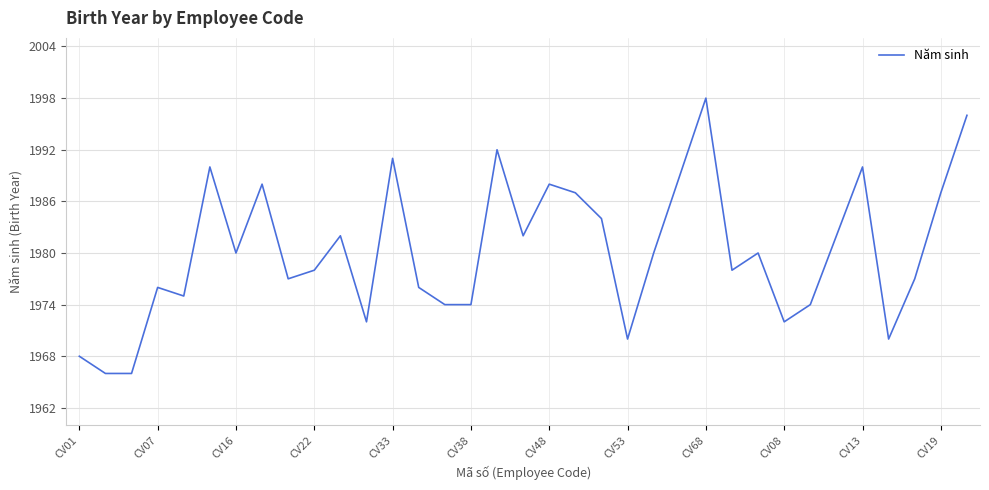

What is the maximum value shown in the chart?

1998